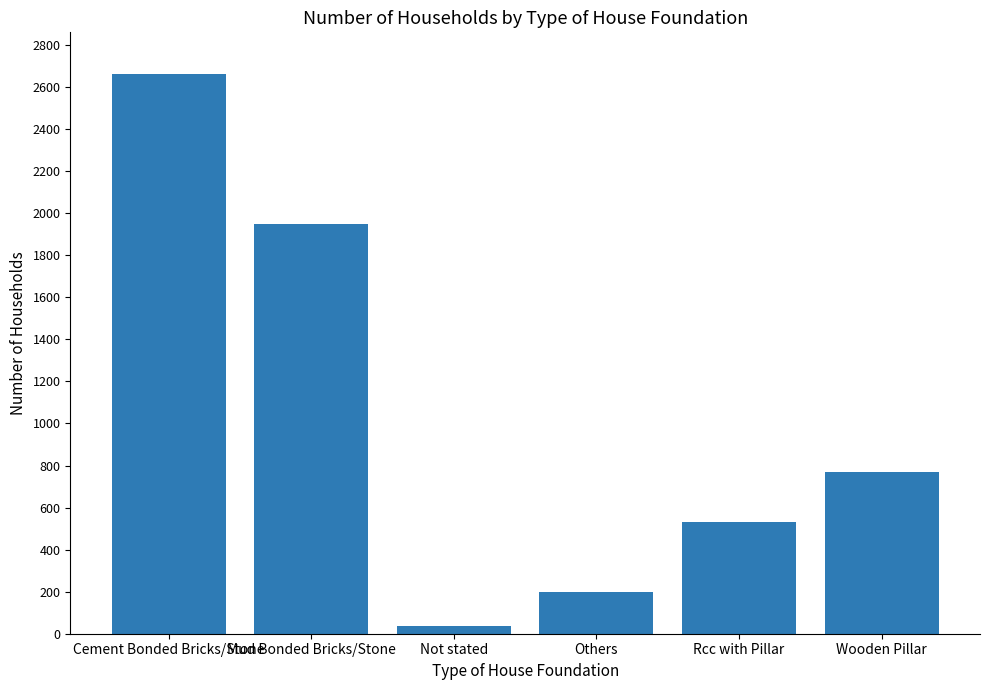

What is the difference between the second highest and second lowest values?

1751